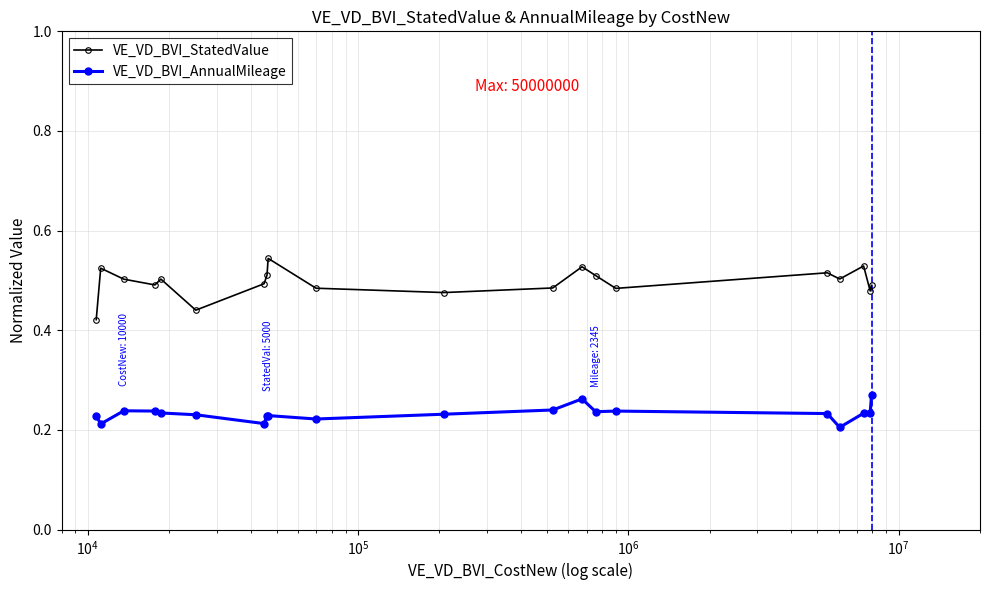

True or false: VE_VD_BVI_StatedValue and VE_VD_BVI_AnnualMileage cross at least once.

False